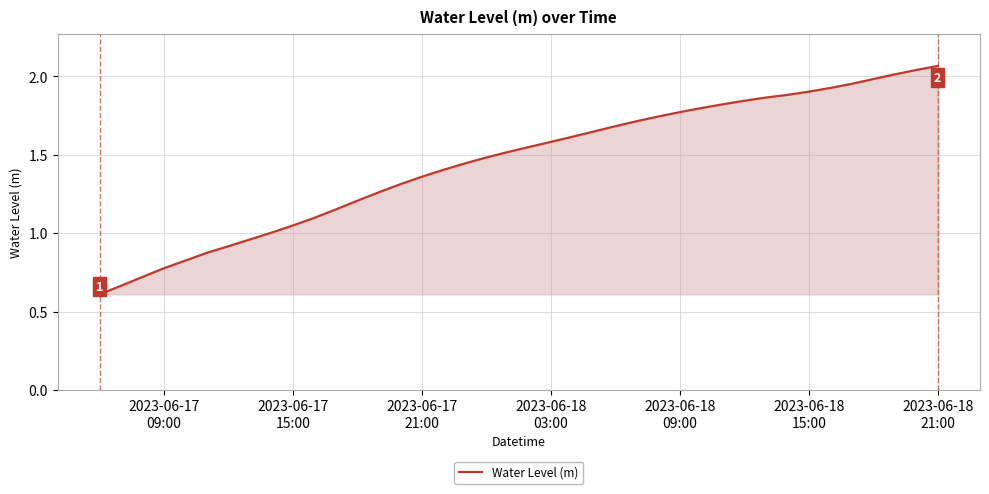

How many lines are shown in the chart?

1